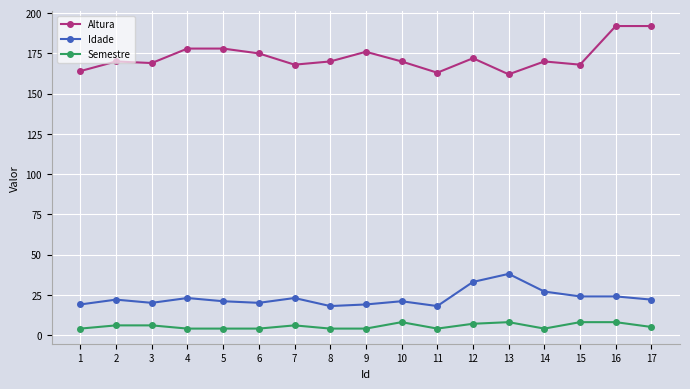

Which series has the largest range (max minus min)?

Altura